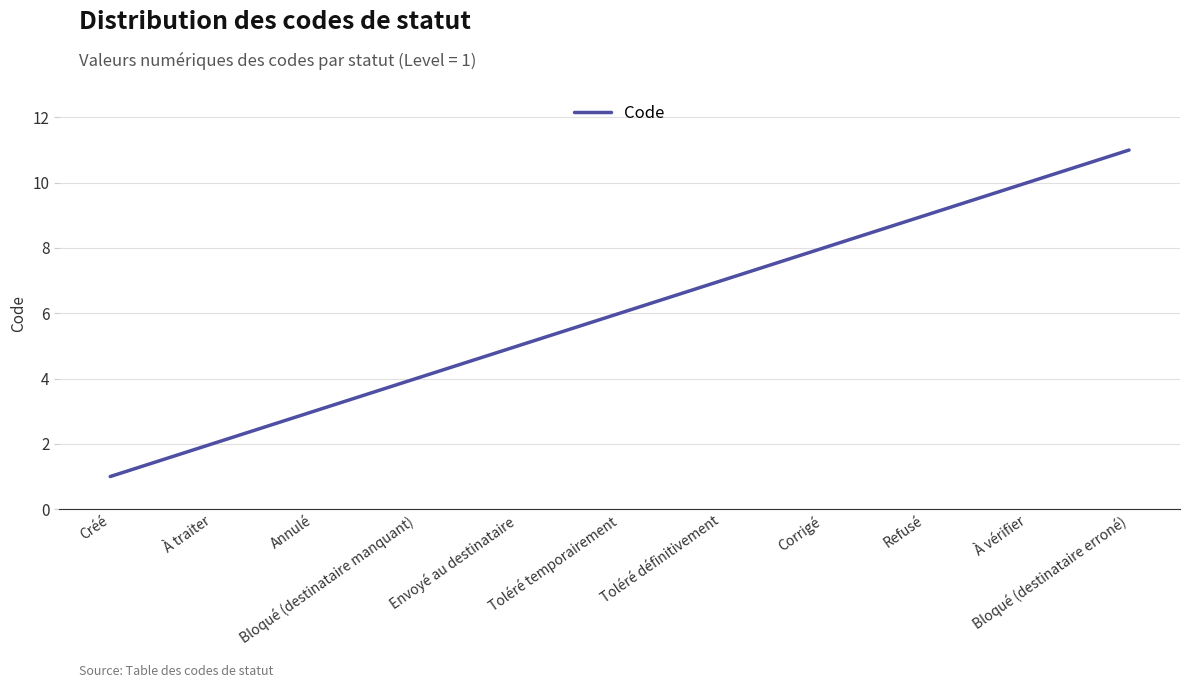

What value does the data have at Corrigé?

8